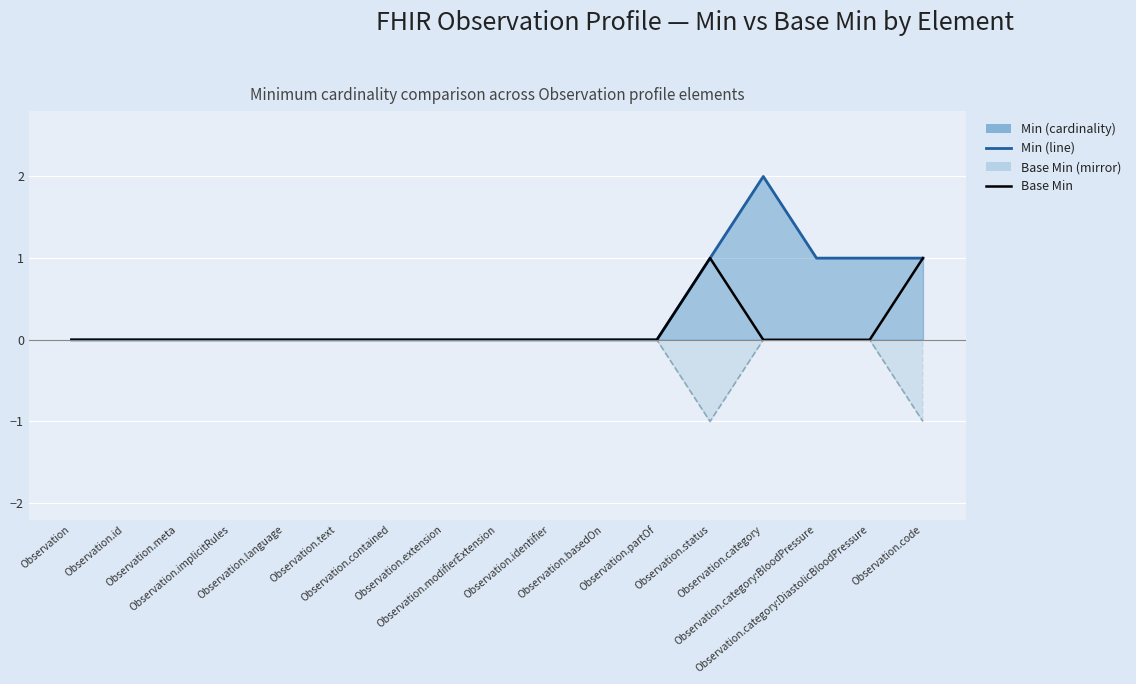

Which series has the widest spread of values?

Min (line)